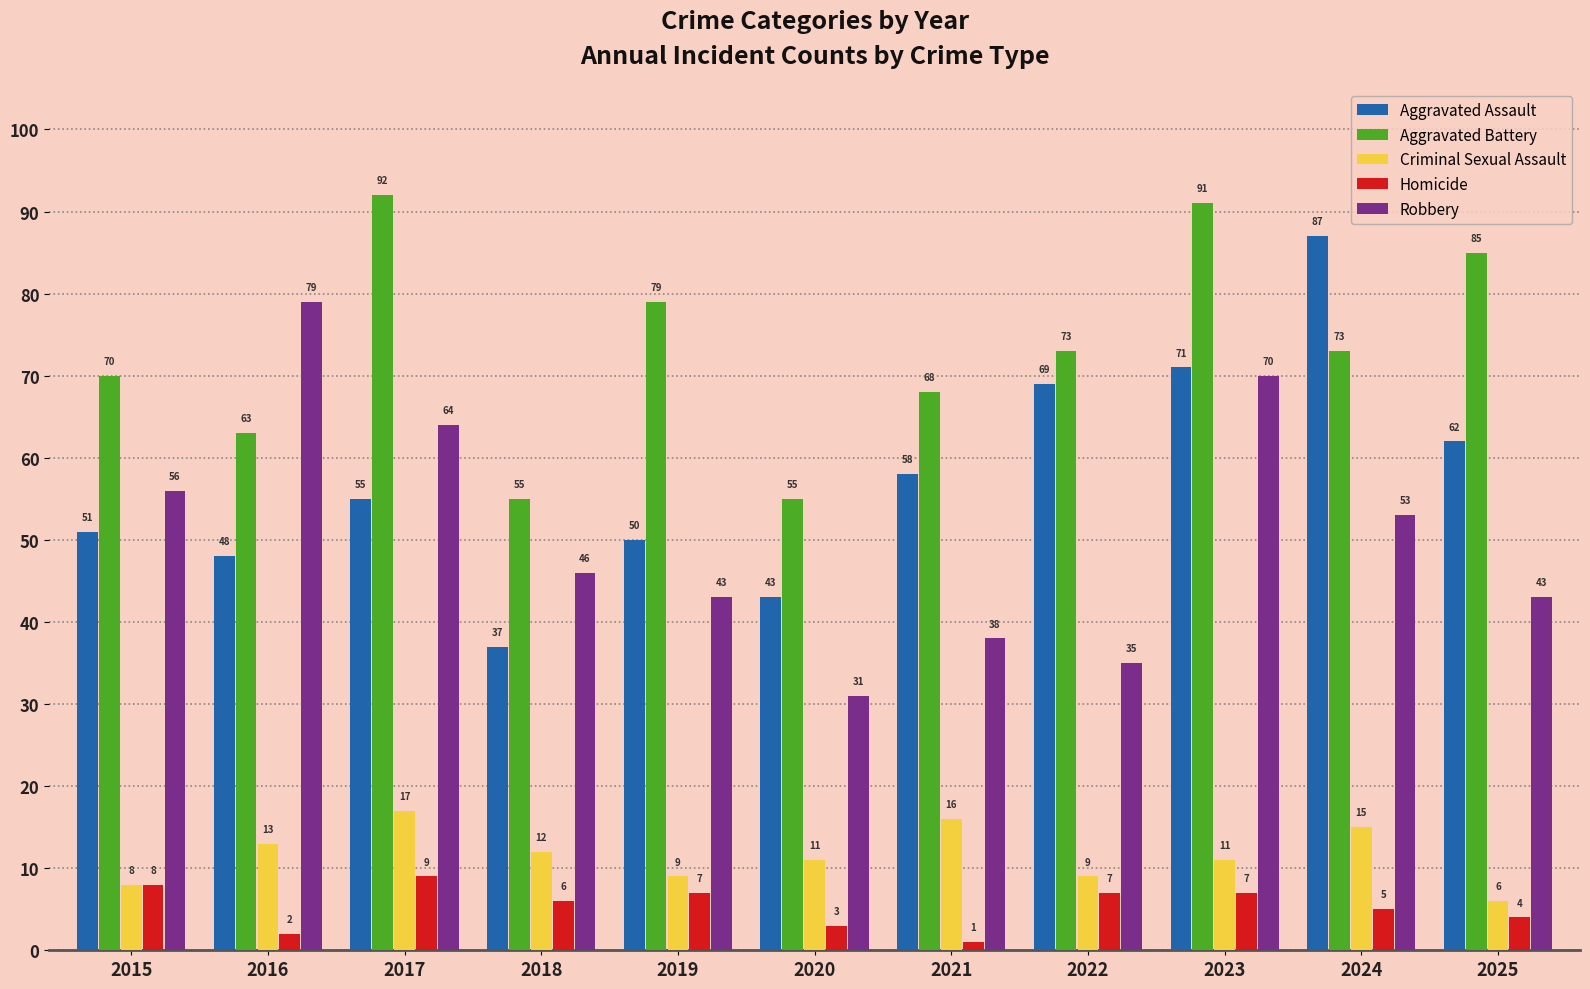

What are all the series names shown in the legend?

Aggravated Assault, Aggravated Battery, Criminal Sexual Assault, Homicide, Robbery